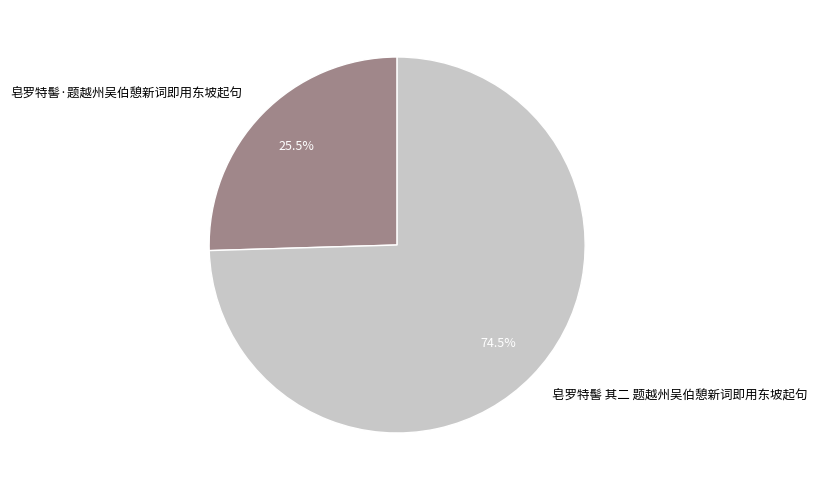

What is the majority slice?

皂罗特髻 其二 题越州吴伯憩新词即用东坡起句